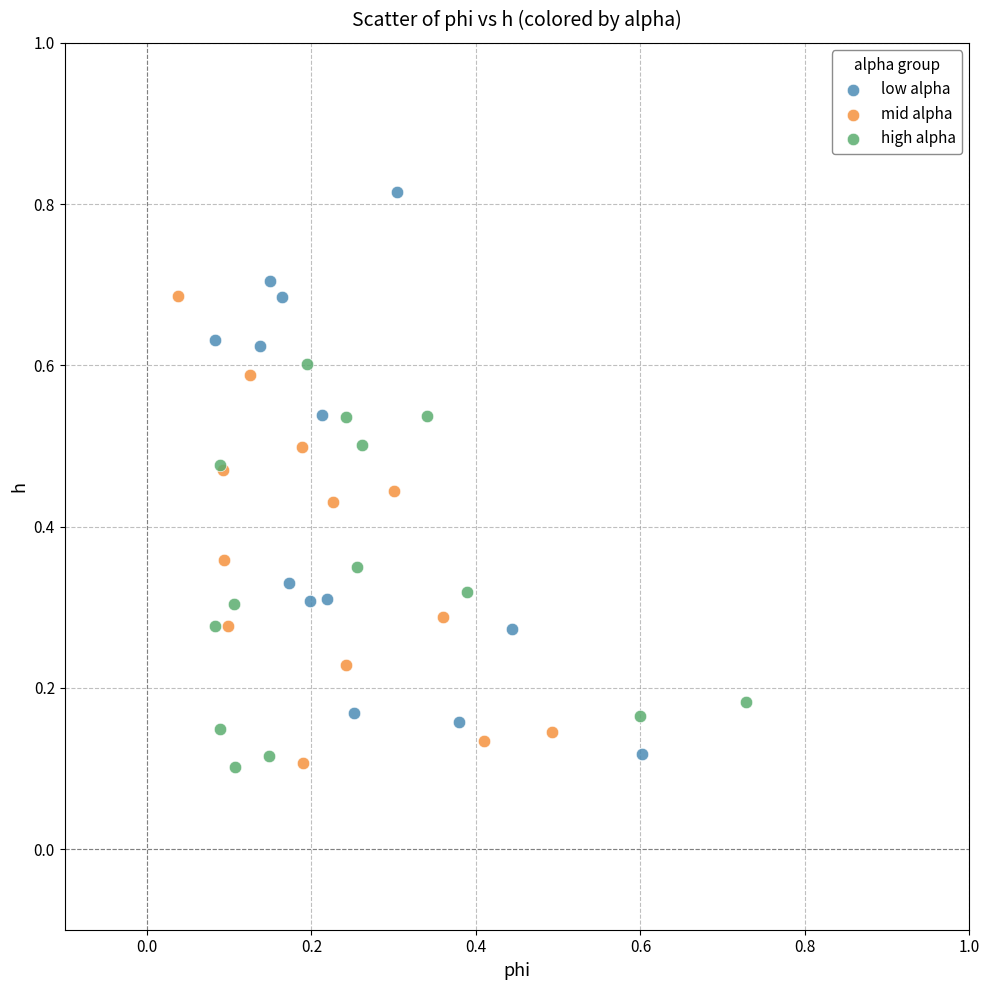

Which series reaches the maximum Y coordinate?

low alpha